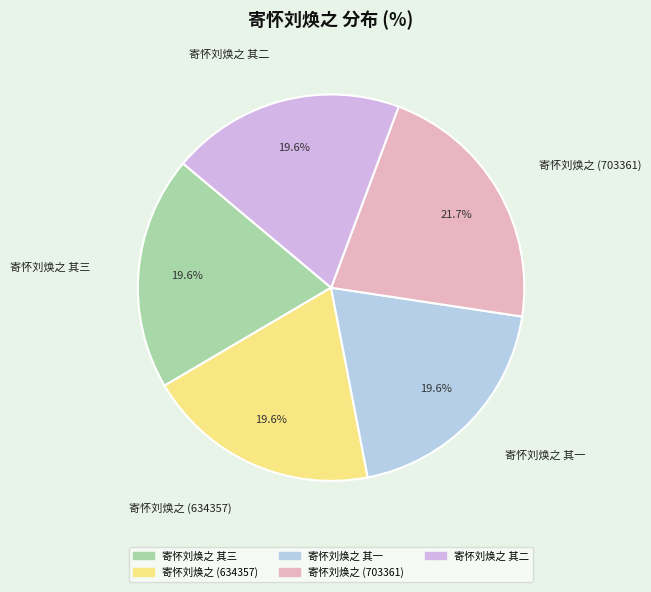

Which slice is the largest?

寄怀刘焕之 (703361)